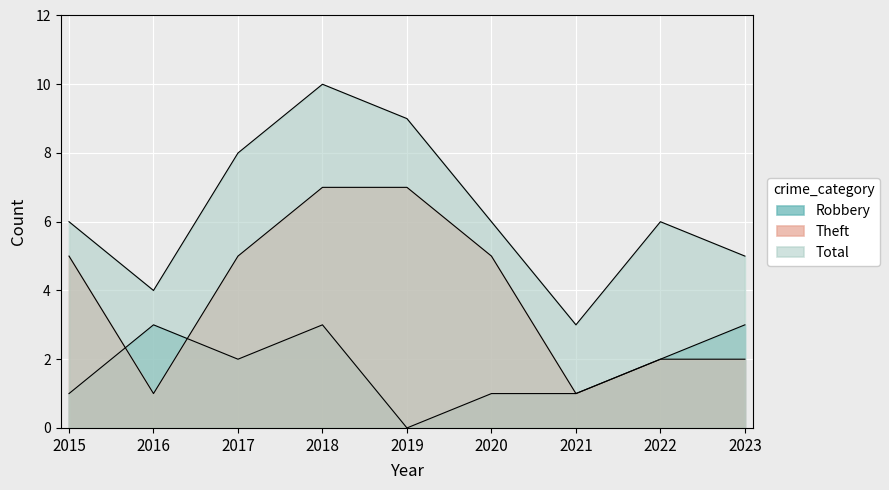

Rank the series at 2018 from highest to lowest value.

Total, Theft, Robbery